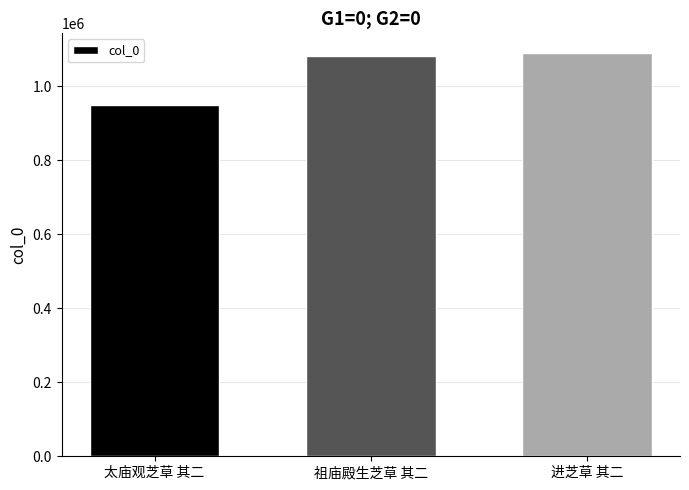

Reading left to right, transcribe all the data shown in this chart.

太庙观芝草 其二=950268	祖庙殿生芝草 其二=1082215	进芝草 其二=1088959